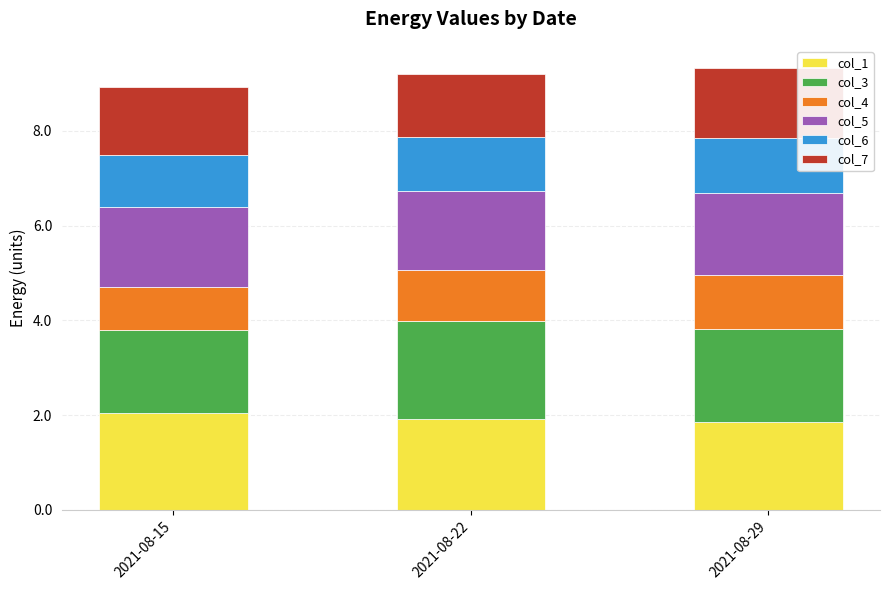

The value of col_1 at 2021-08-15 is 0.6. True or false?

False